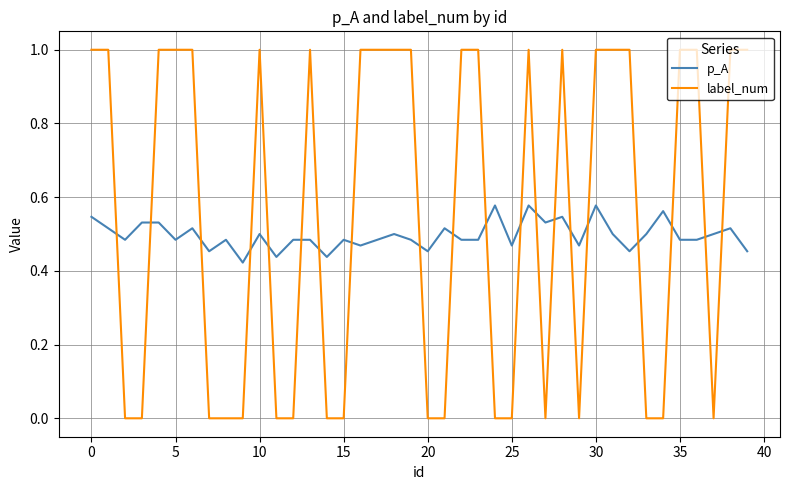

Which series has the largest range (max minus min)?

label_num